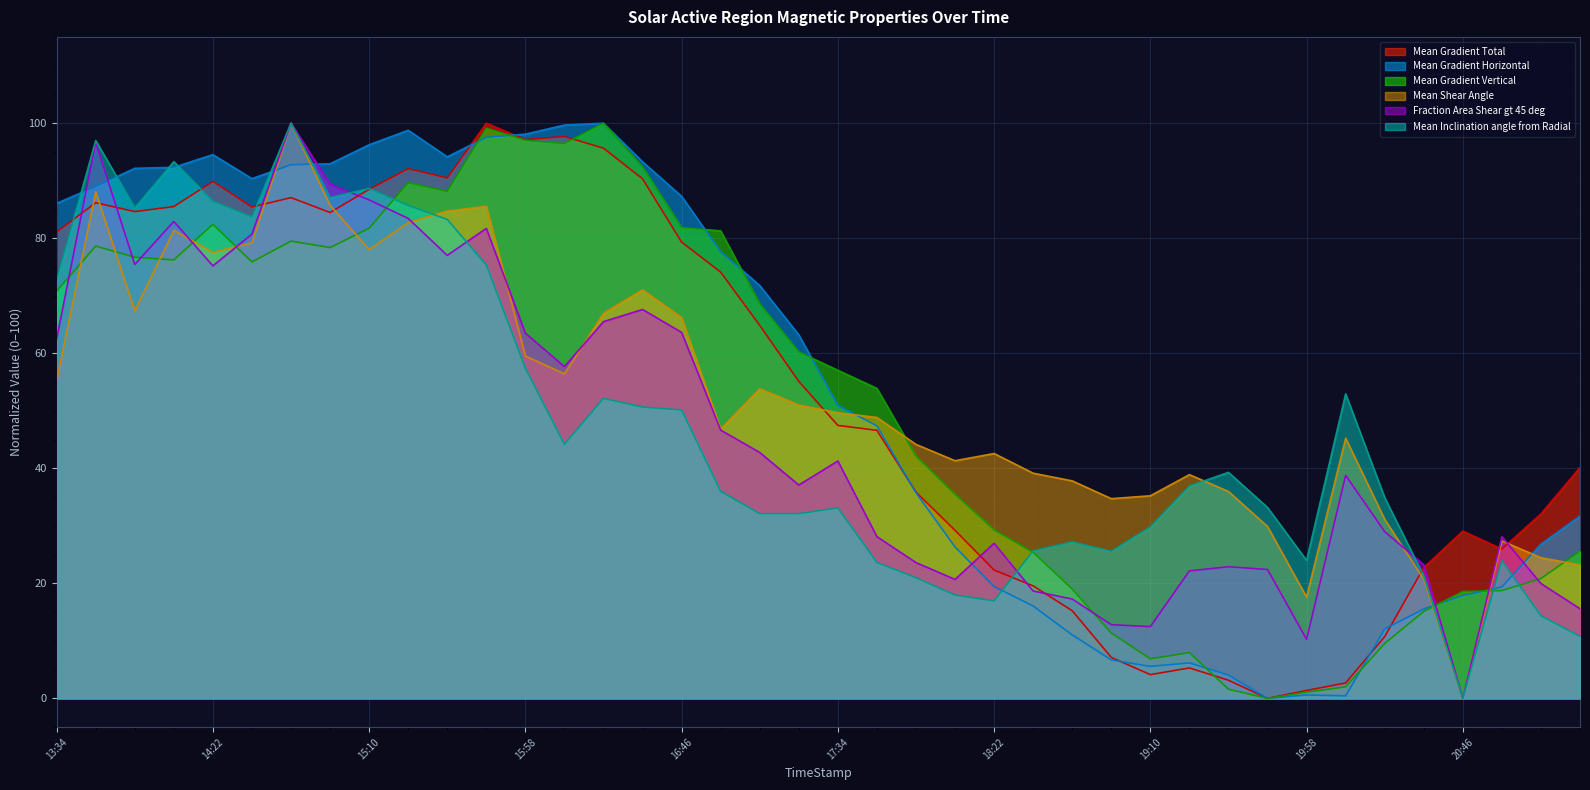

What is the difference between the maximum and minimum values in the Mean Gradient Horizontal series?

100.0